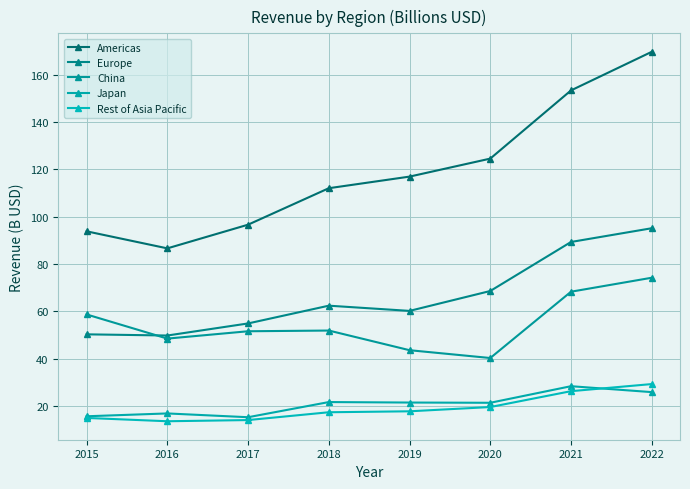

Reading left to right, what are all the values shown in this chart?

Americas: 93.8	86.6	96.6	112.0	116.9	124.5	153.3	169.6
Europe: 50.3	49.8	54.9	62.4	60.2	68.6	89.3	95.1
China: 58.7	48.5	51.6	51.9	43.6	40.3	68.3	74.2
Japan: 15.7	16.9	15.3	21.7	21.5	21.4	28.4	25.9
Rest of Asia Pacific: 15.0	13.6	14.1	17.4	17.8	19.6	26.3	29.3